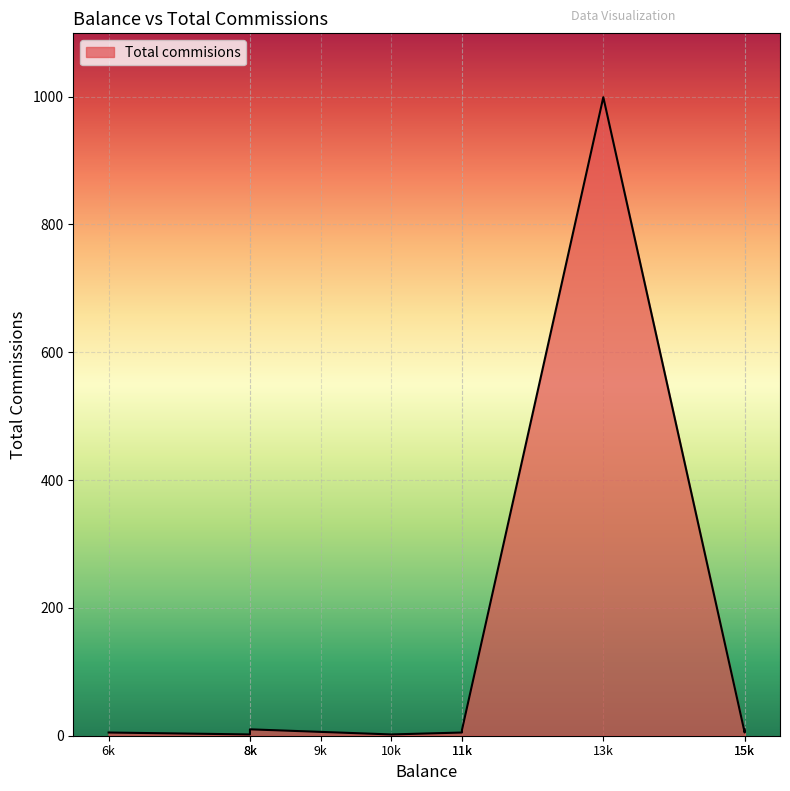

Read the value at 10000.

2